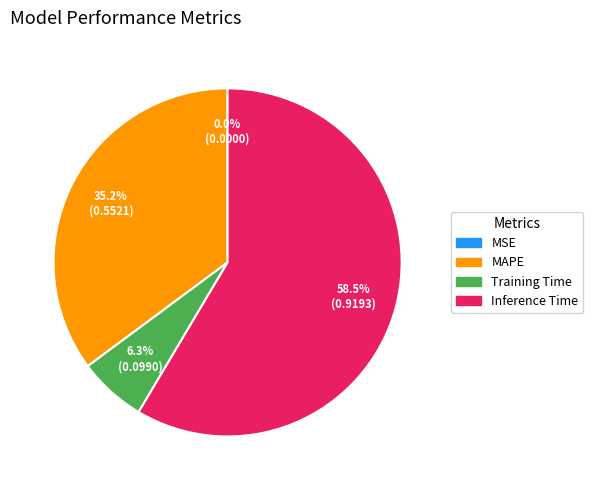

Combined, what portion of the pie is Inference Time and Training Time?

64.8%